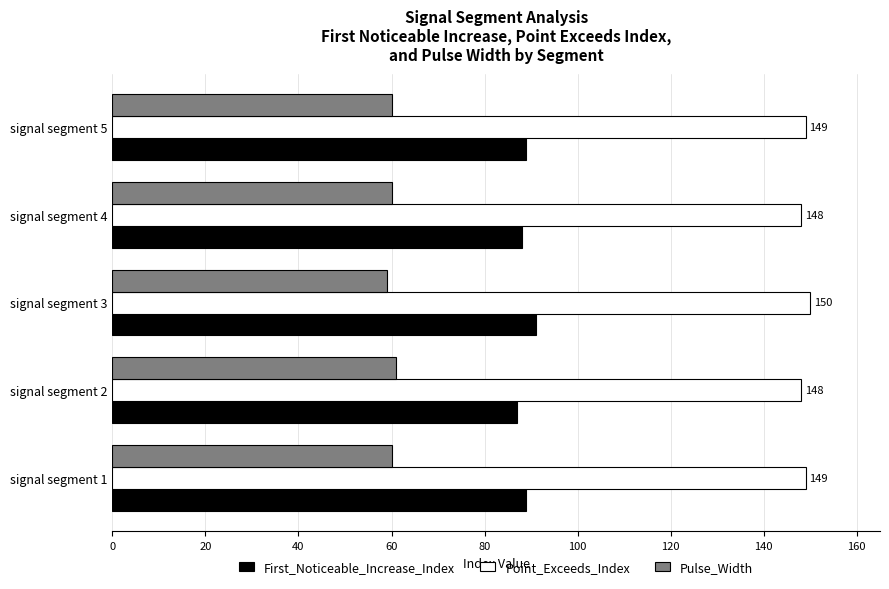

Which series has the largest total across all categories?

Point_Exceeds_Index